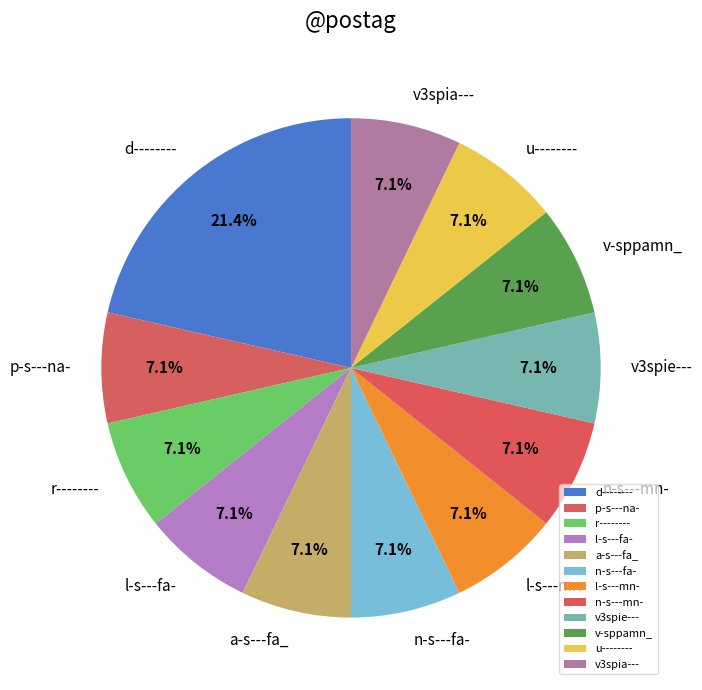

How many slices are in this pie chart?

12